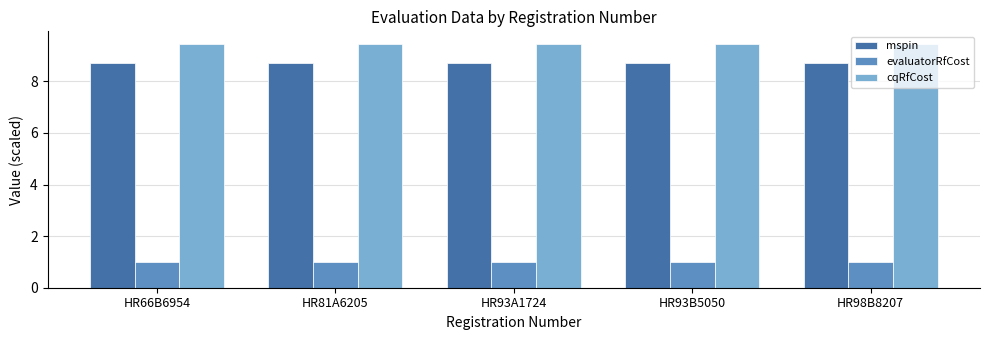

How many data points does each series have?

5